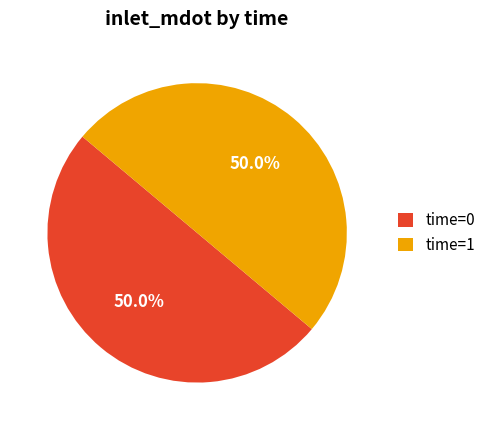

Combined, what portion of the pie is time=1 and time=0?

100.0%